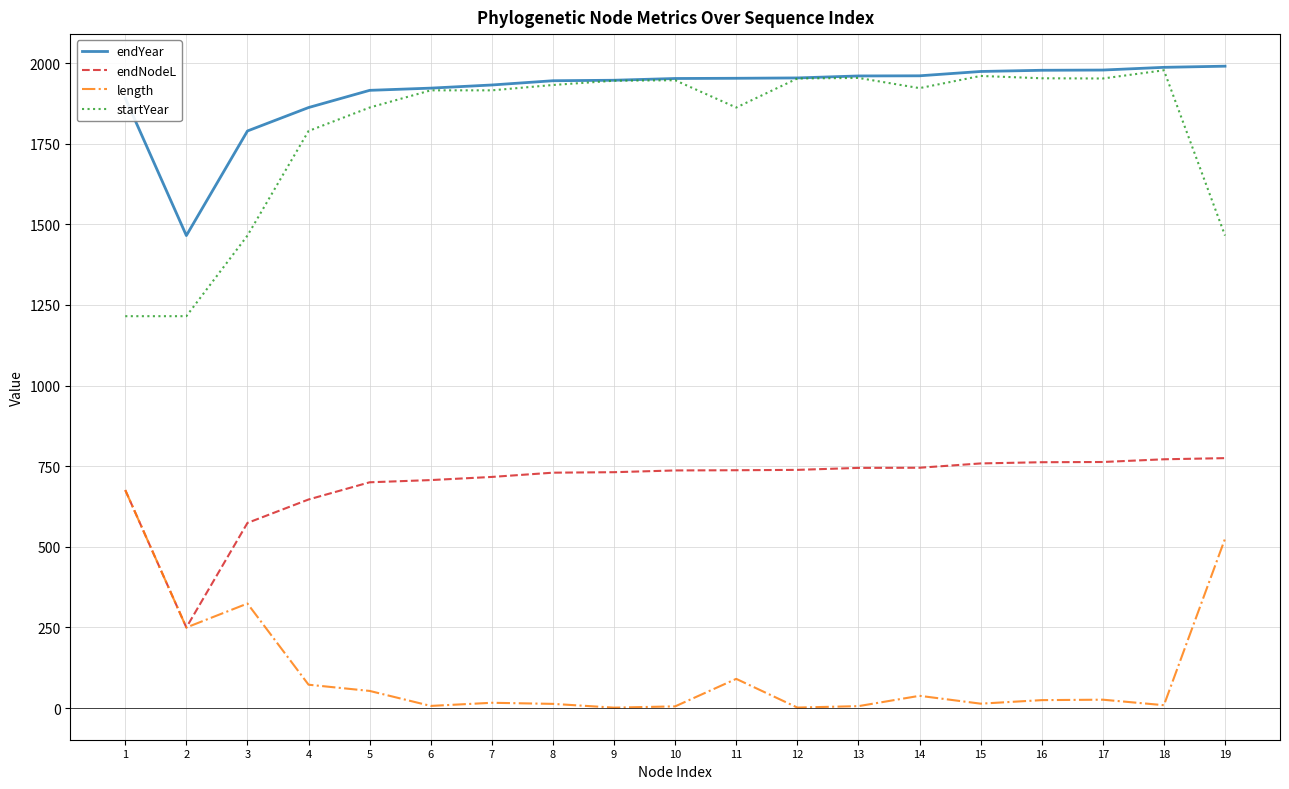

At how many categories does at least one series exceed 708?

19